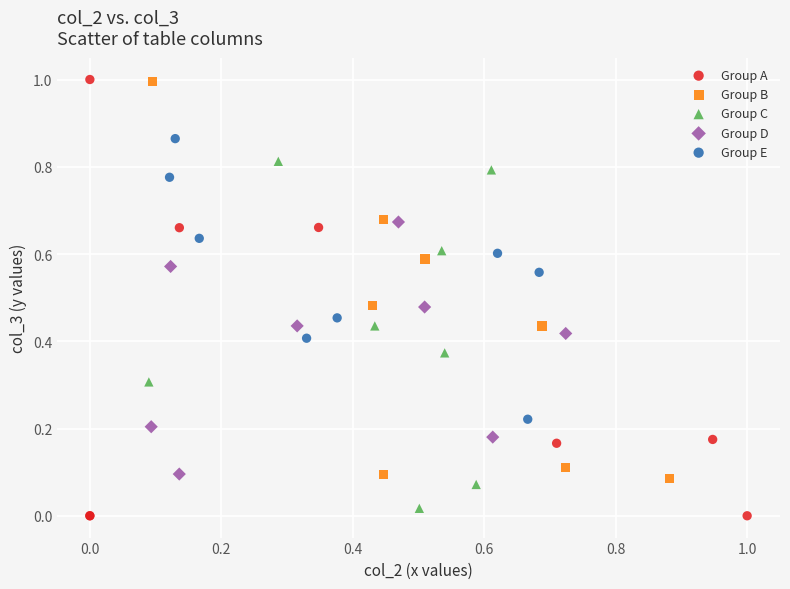

Which series has the widest spread of Y values?

Group A